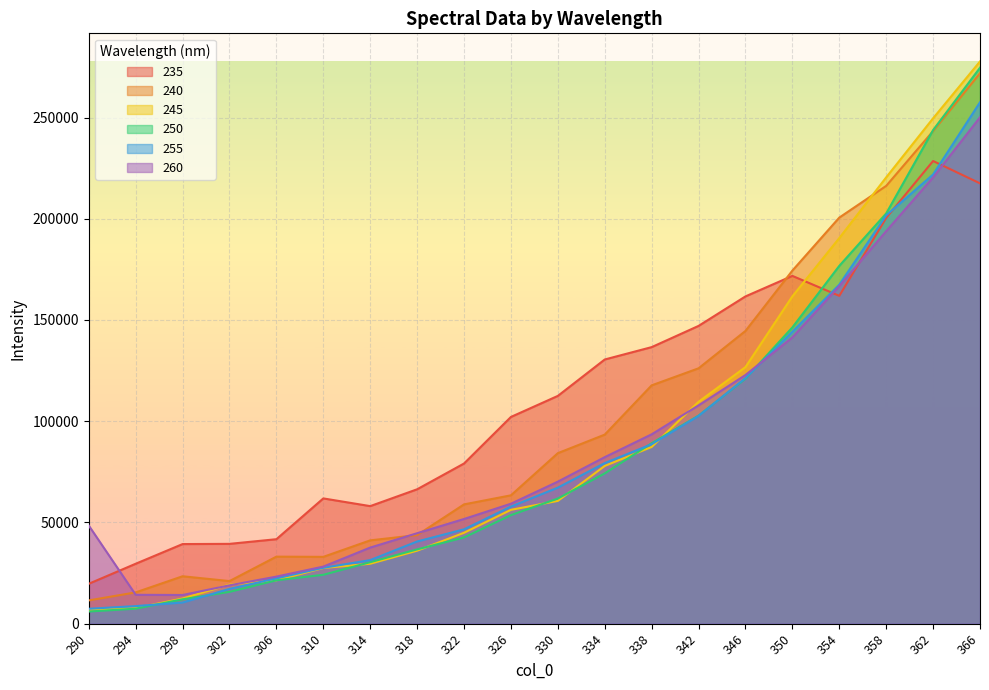

What value does the 260 series have at 342?

107828.4